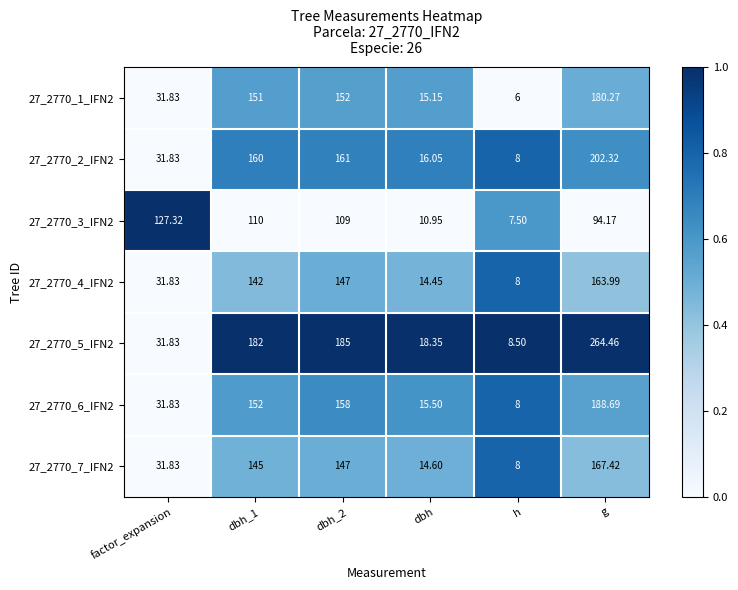

Count the number of categories in the chart.

6